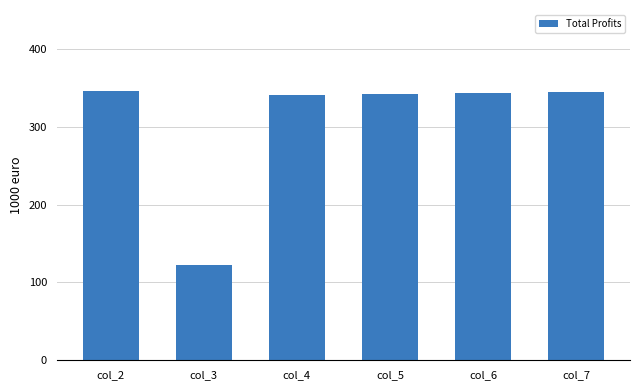

Does the chart contain any negative values?

No